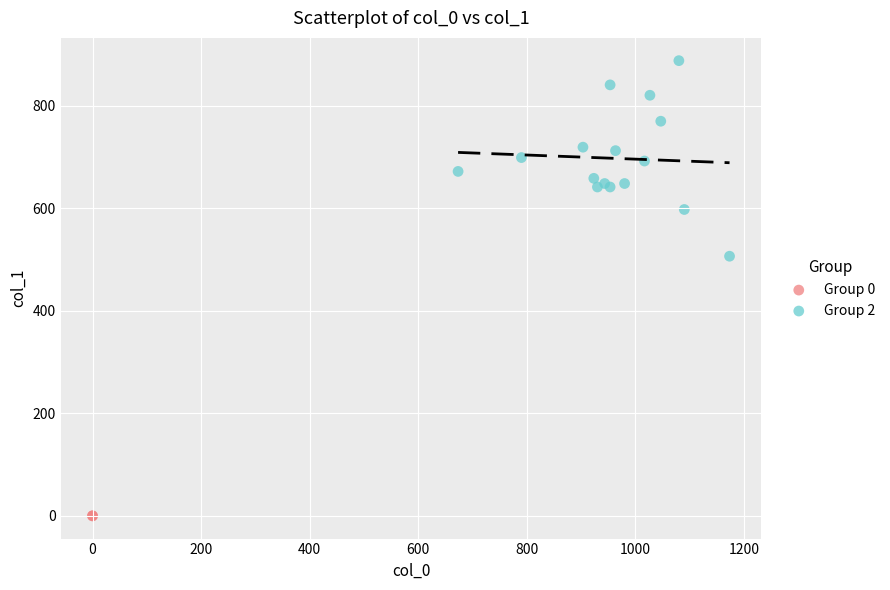

Which series contains the lowest Y value?

Group 0